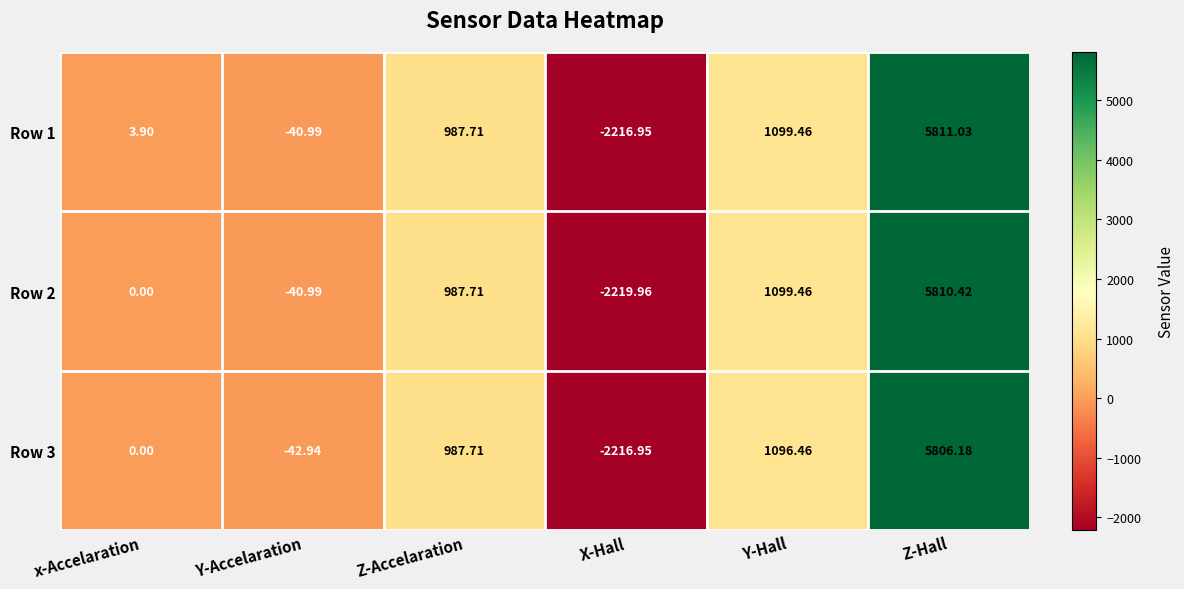

How many negative values does the Row 2 series have?

2